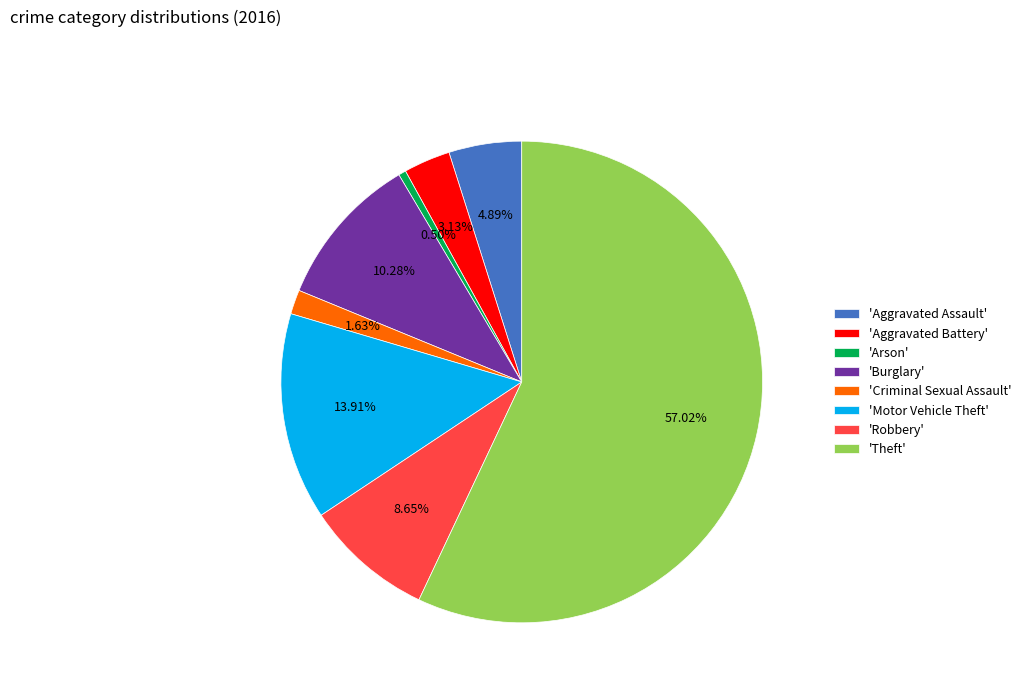

Approximately how many times larger is the value at 'Aggravated Battery' compared to 'Criminal Sexual Assault'?

1.9